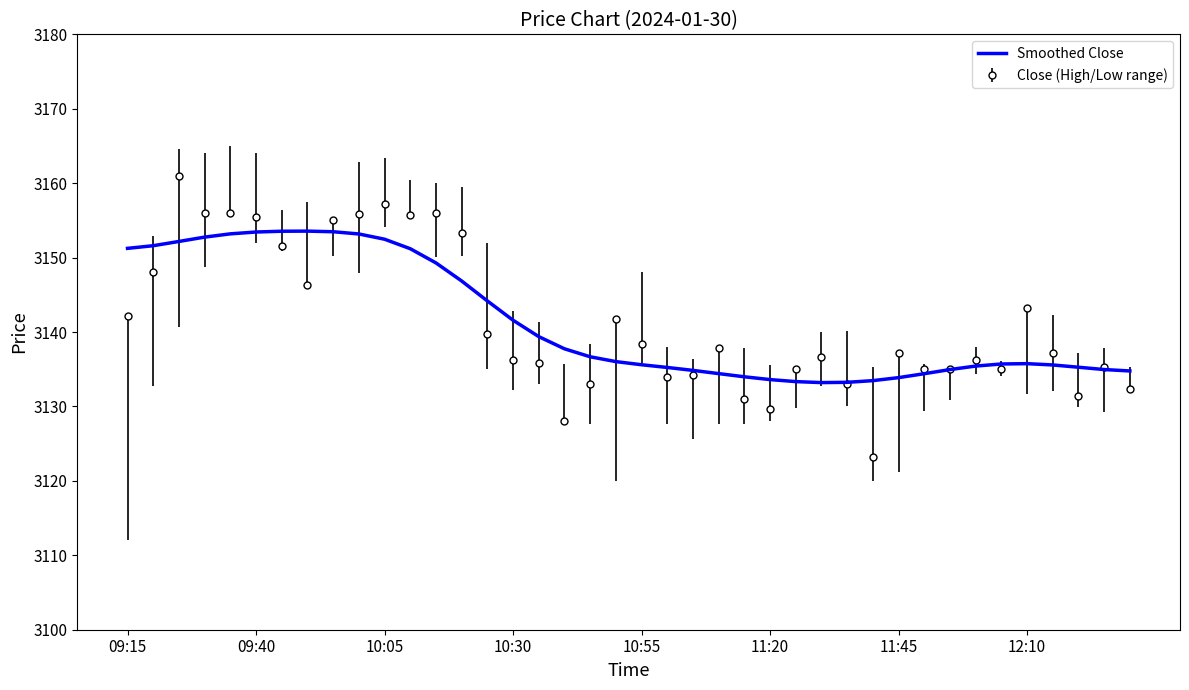

Rank the series by their maximum value, from lowest to highest.

Smoothed Close, Close (High/Low range)